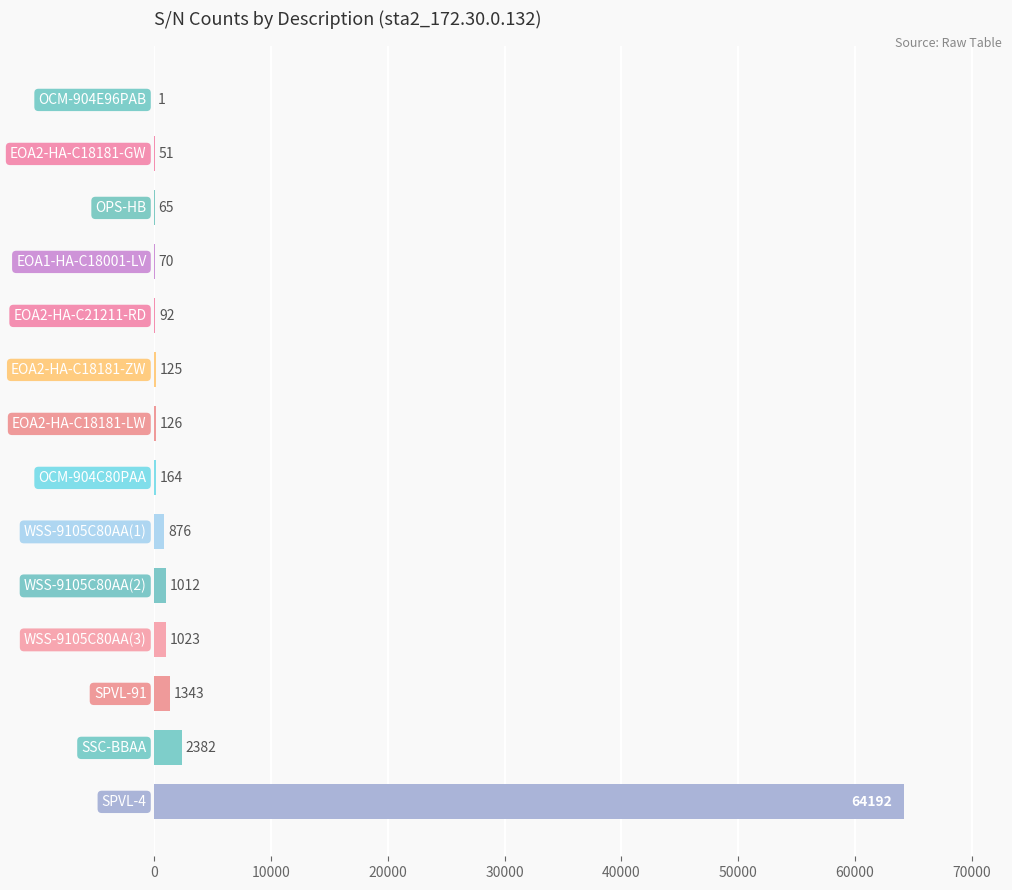

What is the maximum value shown in the chart?

64192